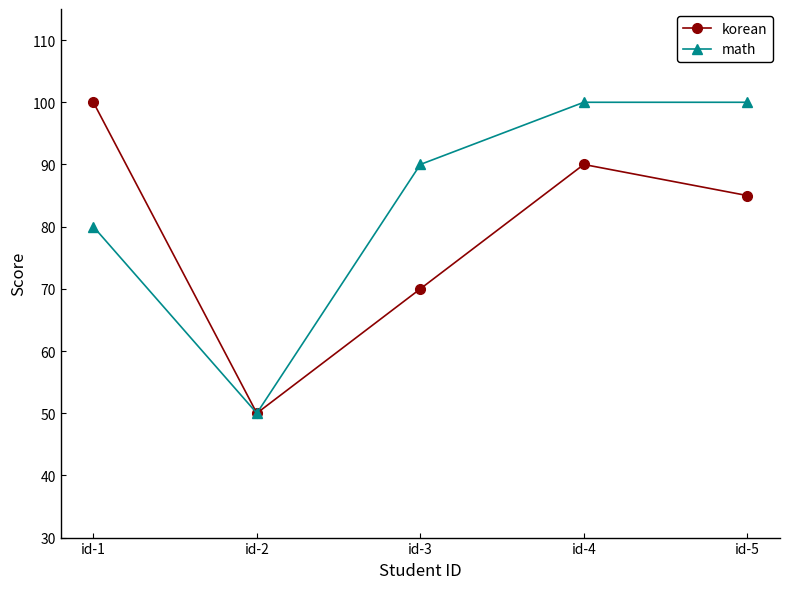

Reading right to left, list all the values displayed in this chart.

korean: id-5=85	id-4=90	id-3=70	id-2=50	id-1=100
math: id-5=100	id-4=100	id-3=90	id-2=50	id-1=80